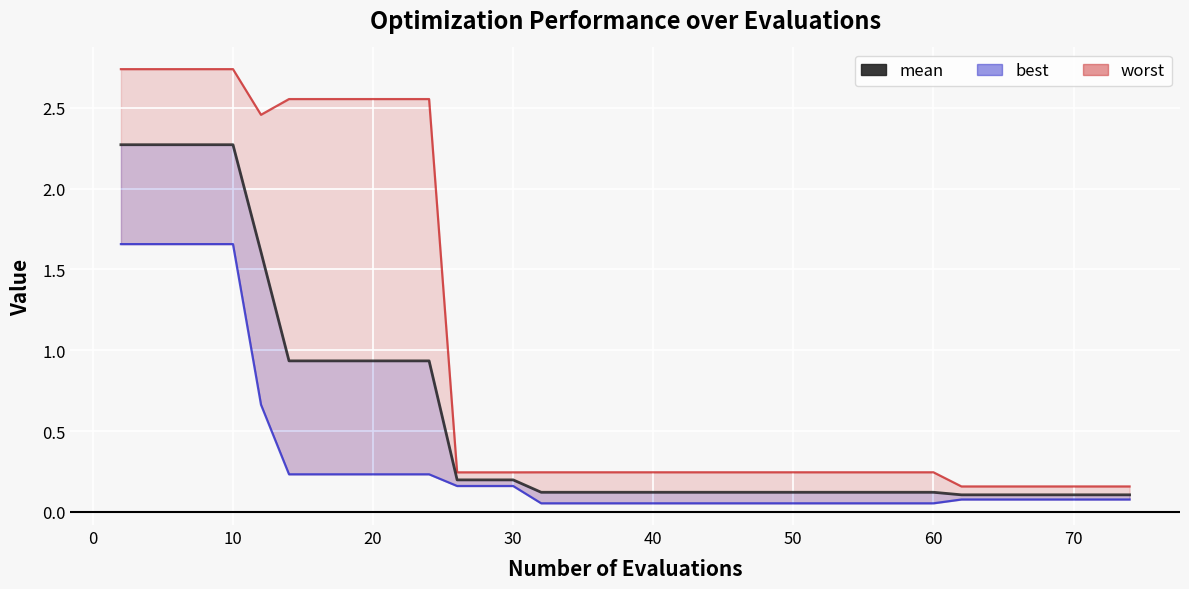

What is the smallest value displayed?

0.1